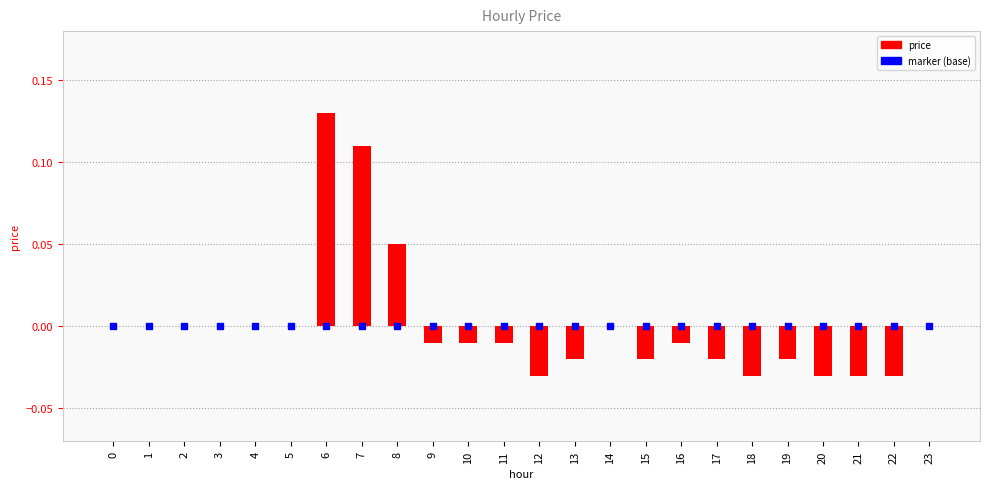

Between 21 and 10, which is larger?

10